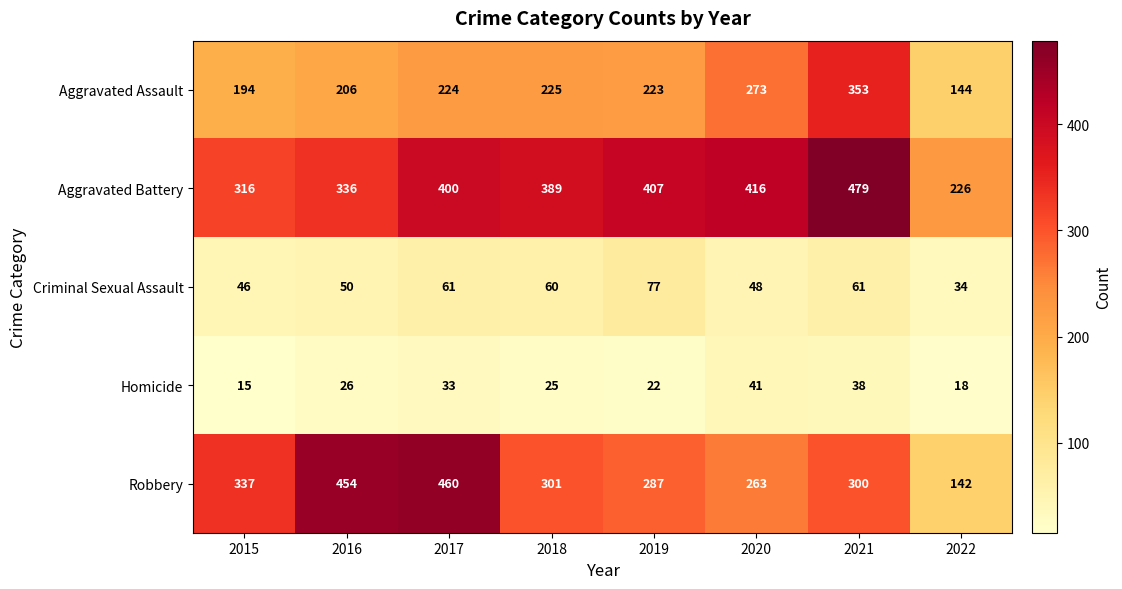

What is the maximum value shown in the chart?

479